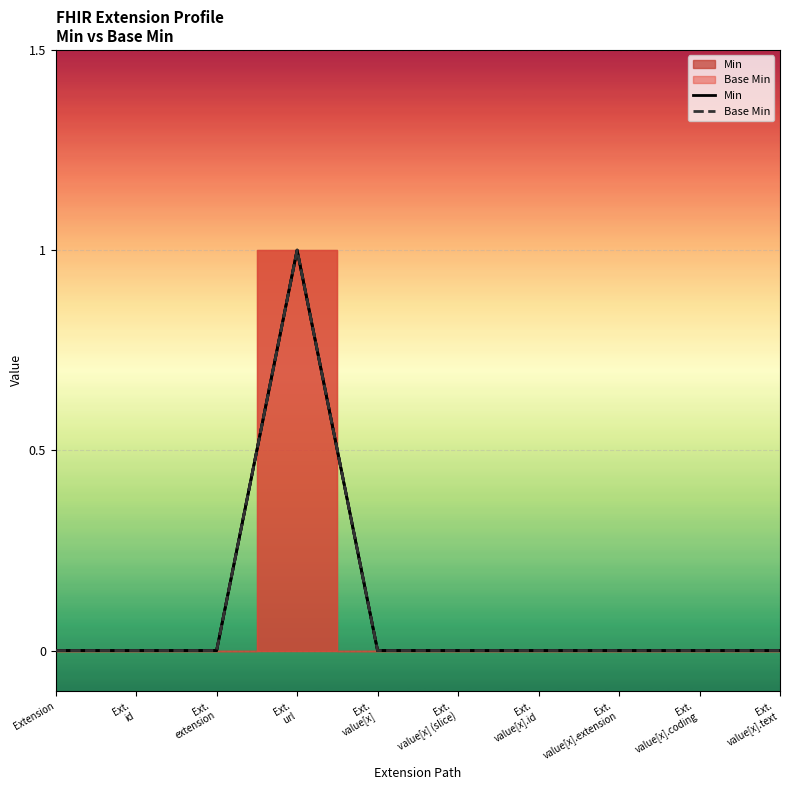

At Ext.
url, list the series in order from largest to smallest.

Min, Base Min